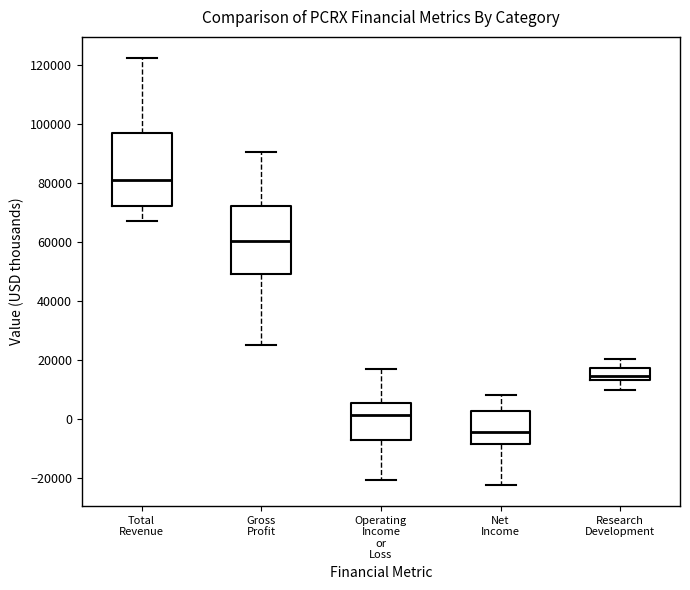

Which box has the lowest median line?

Net Income